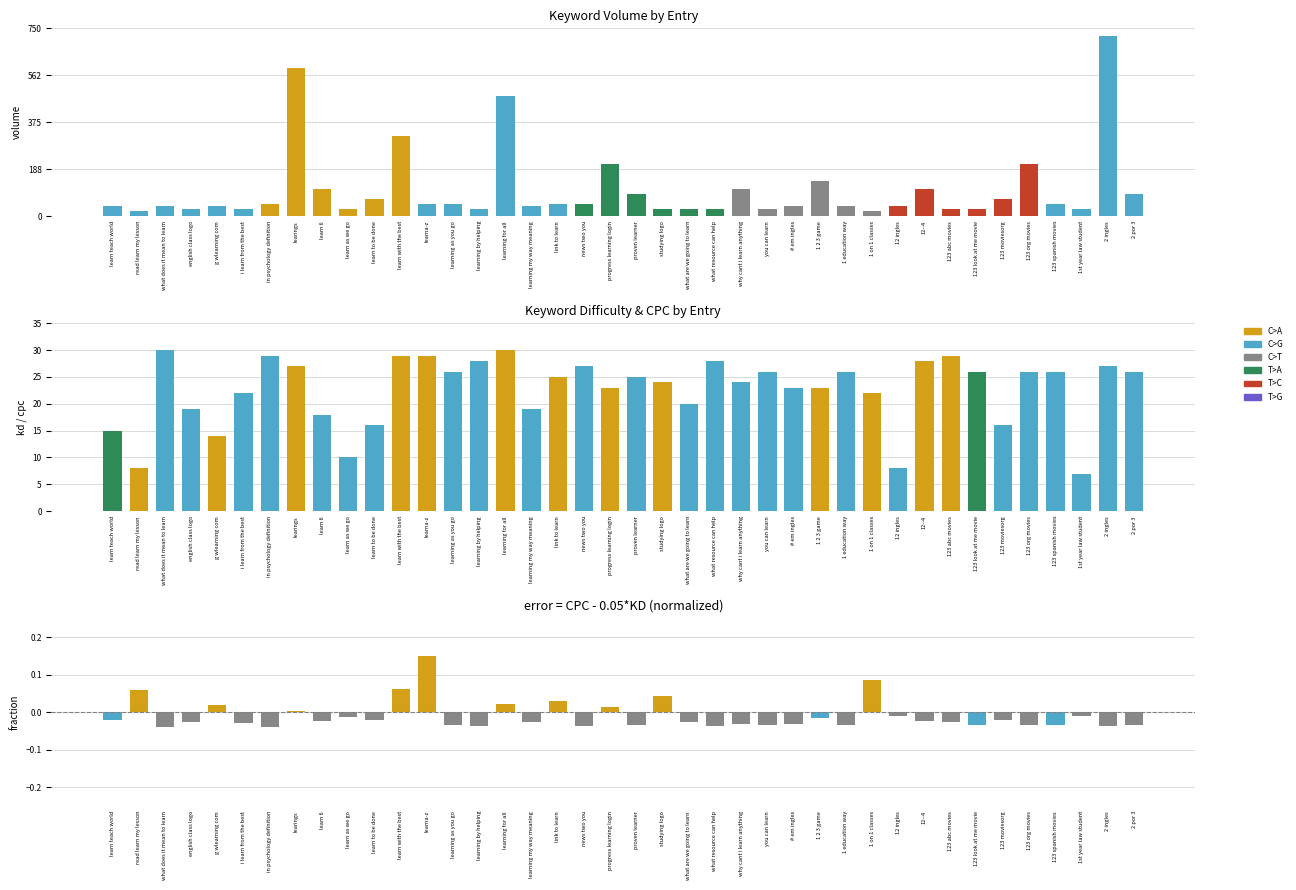

How many groups of bars are there?

40